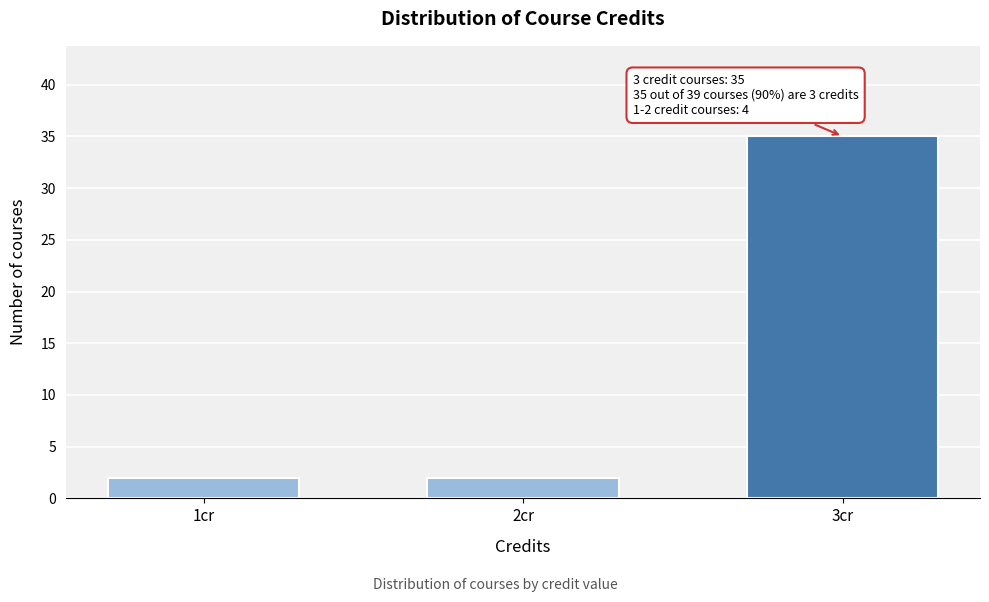

Reading left to right, transcribe all the data shown in this chart.

1cr=2	2cr=2	3cr=35